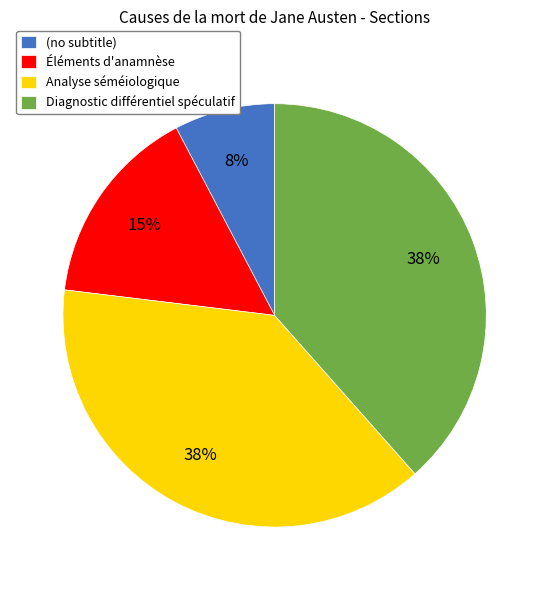

Is there a majority slice in this chart?

No